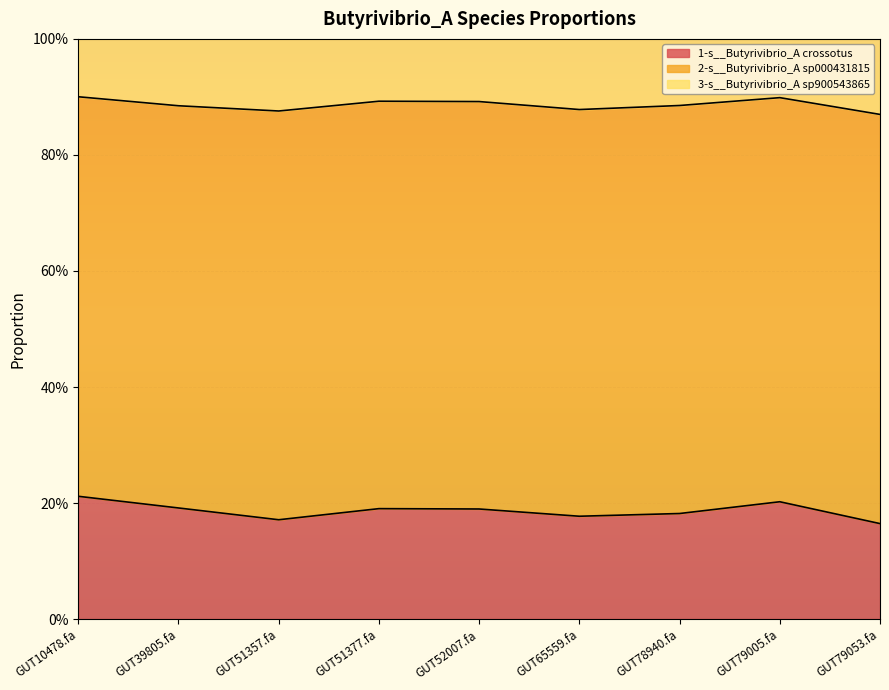

At which category is the sum across all series the highest?

GUT10478.fa